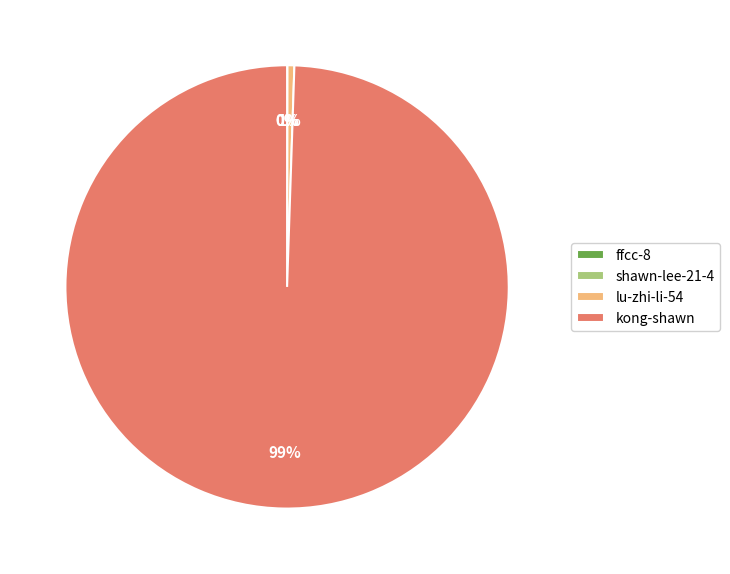

Does kong-shawn represent more than half of the total?

Yes